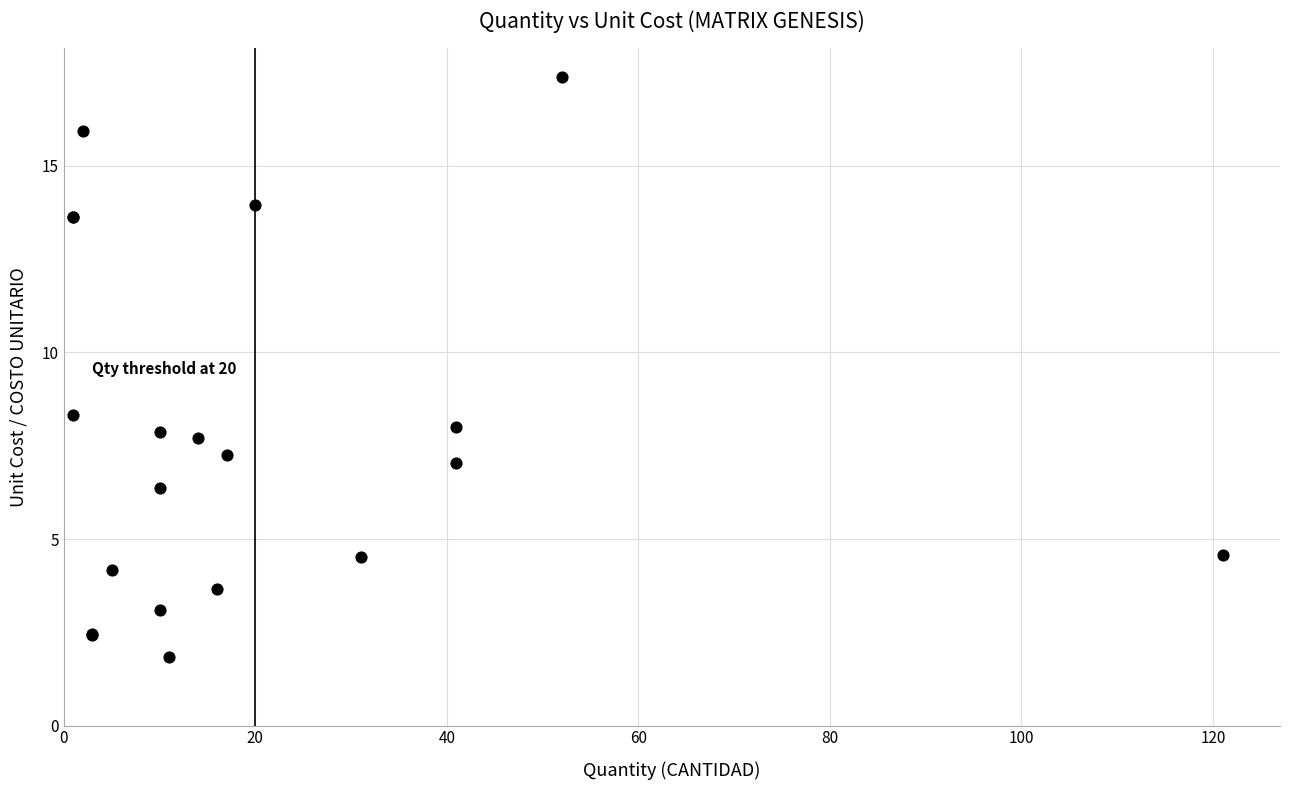

What Y value in the scatter plot is closest to 9?

8.3